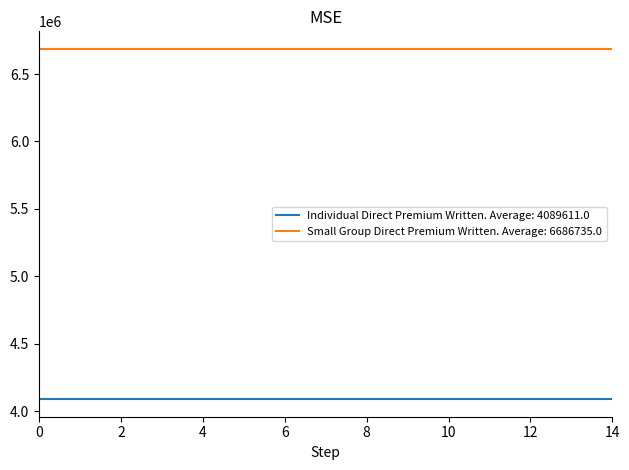

True or false: Individual Direct Premium Written. Average: 4089611.0 and Small Group Direct Premium Written. Average: 6686735.0 cross at least once.

False